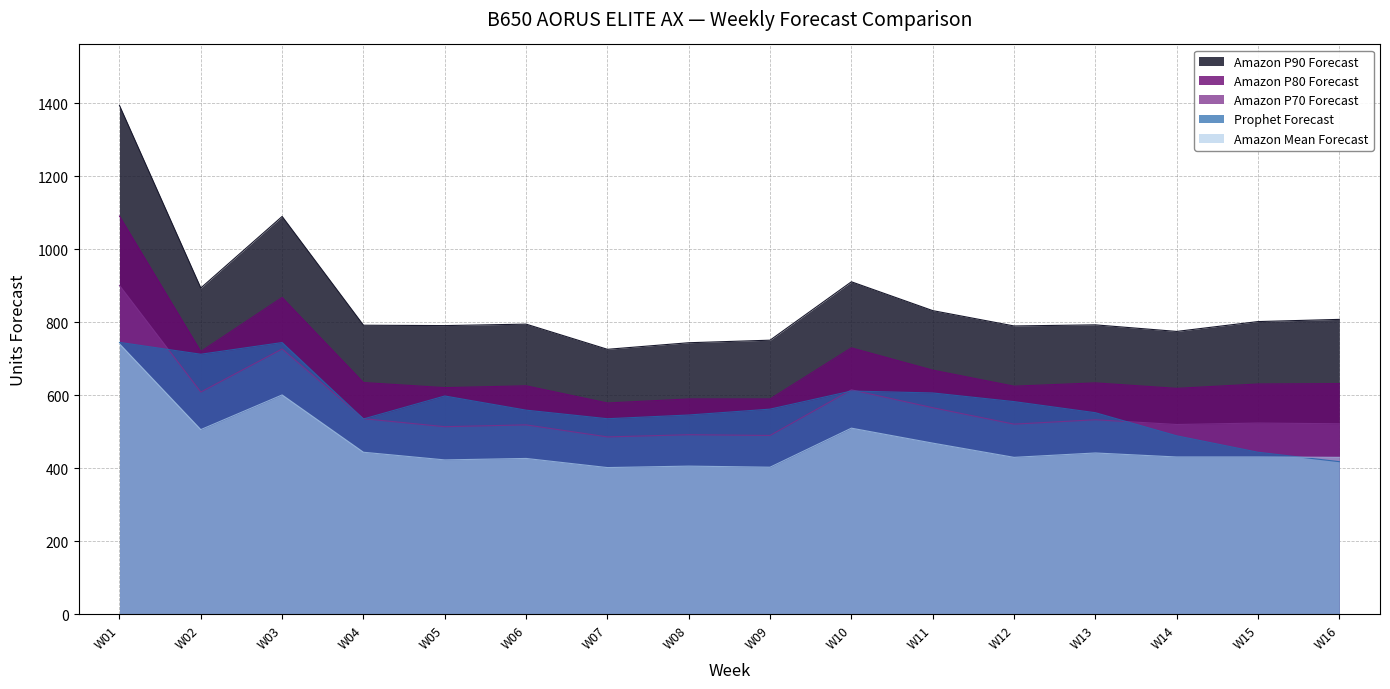

True or false: Amazon P90 Forecast has a value of 537.7 at W13.

False